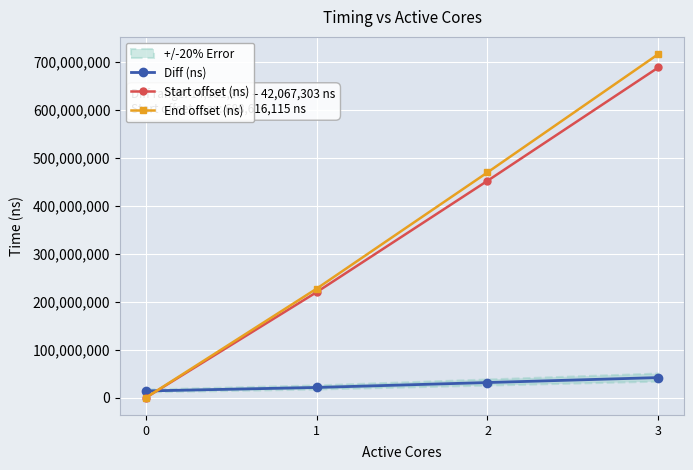

What is the total value across all series at 3?

1447185029